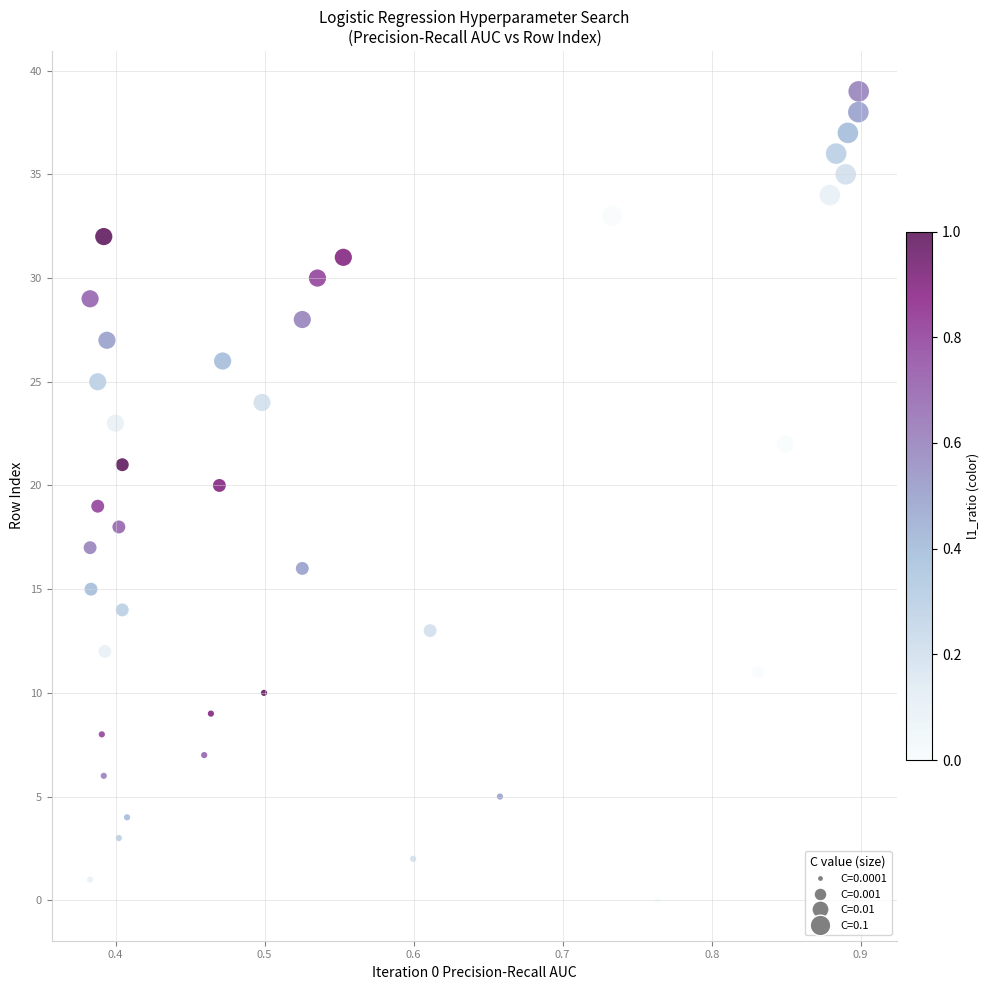

What is the range of Y values (max minus min)?

39